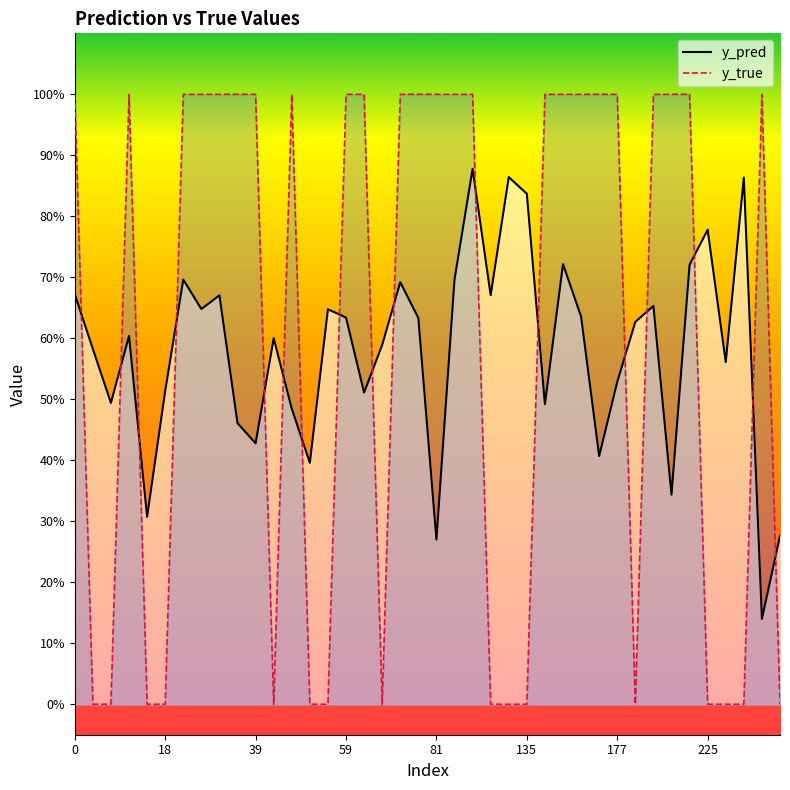

Which has a higher value, 44 or 135?

135